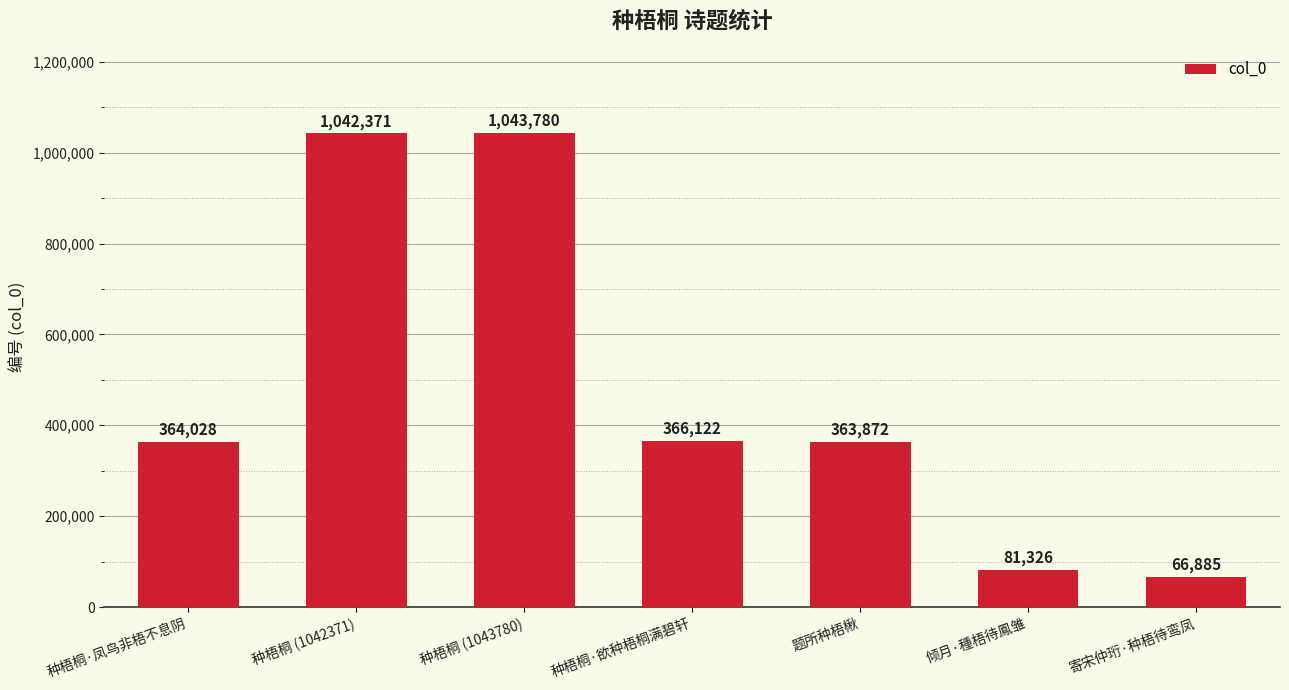

True or false: the data shows 91302 at 题所种梧楸.

False